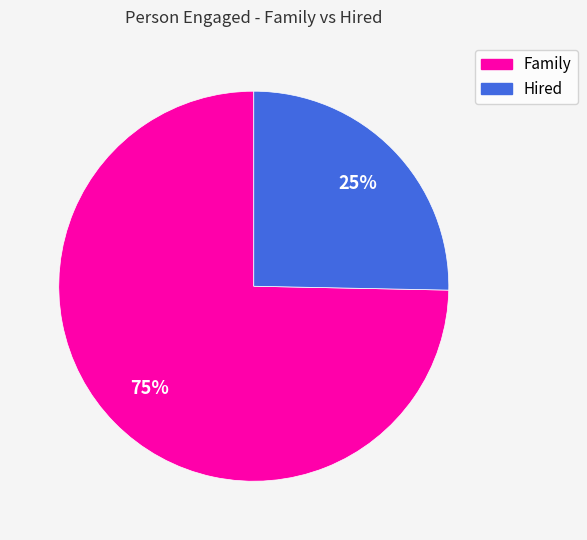

Is it true that Family is 82% of the pie?

False